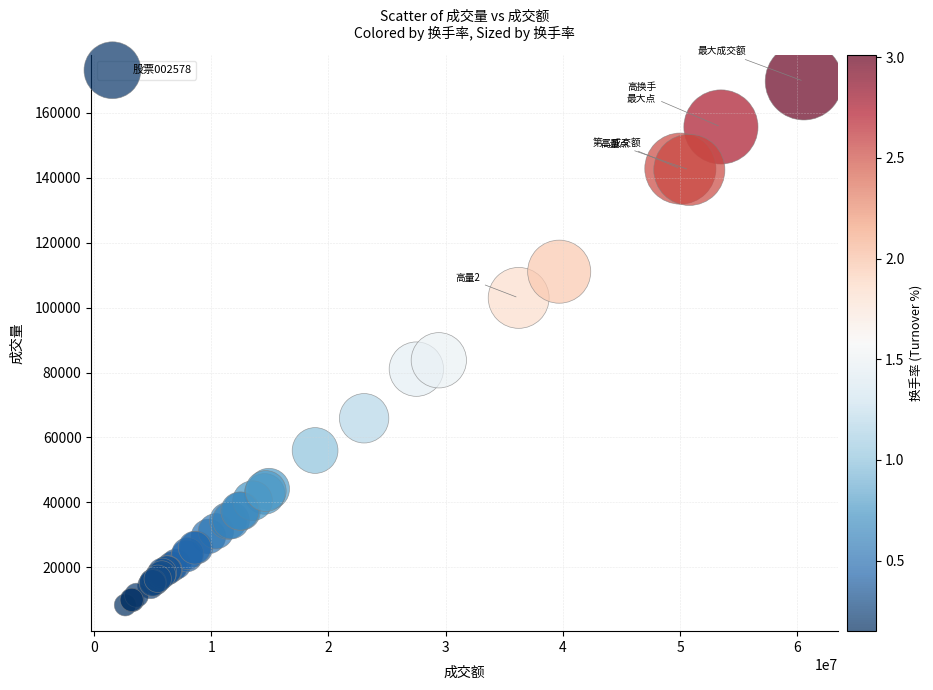

What Y value in the scatter plot is closest to 89052?

83773